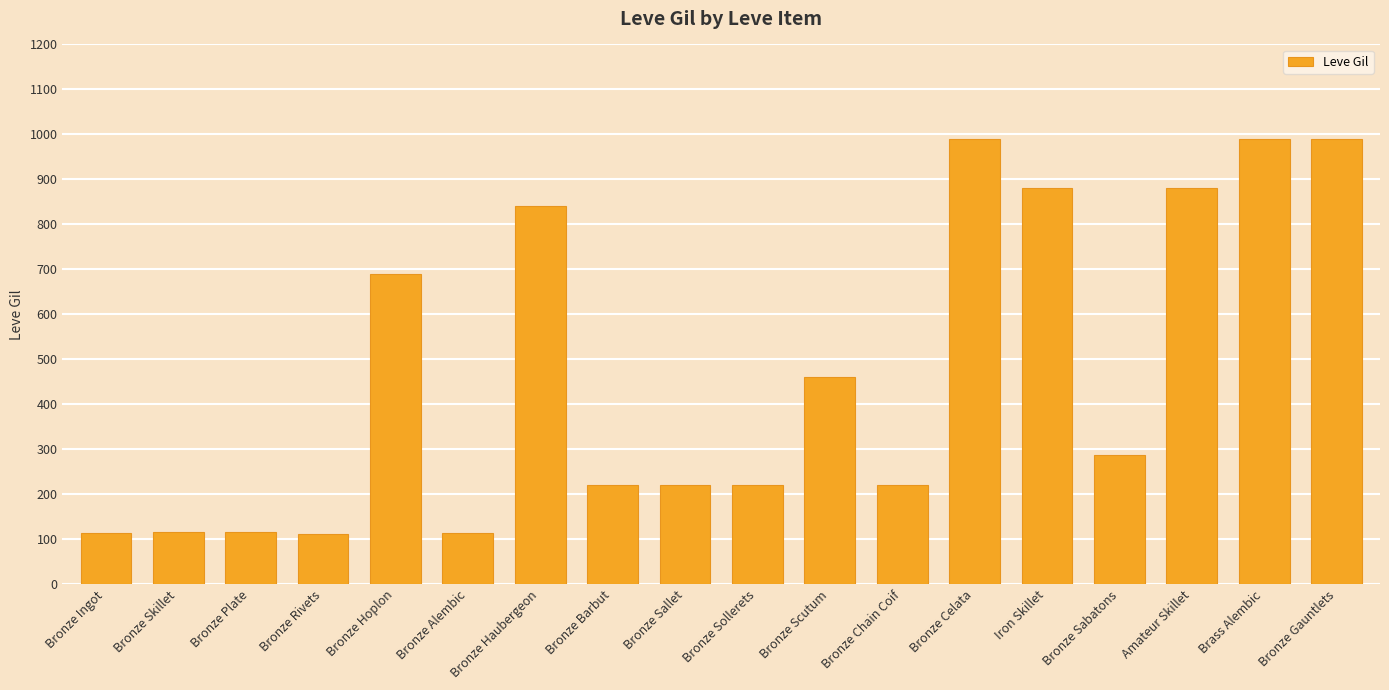

Between Bronze Rivets and Bronze Barbut, which is larger?

Bronze Barbut